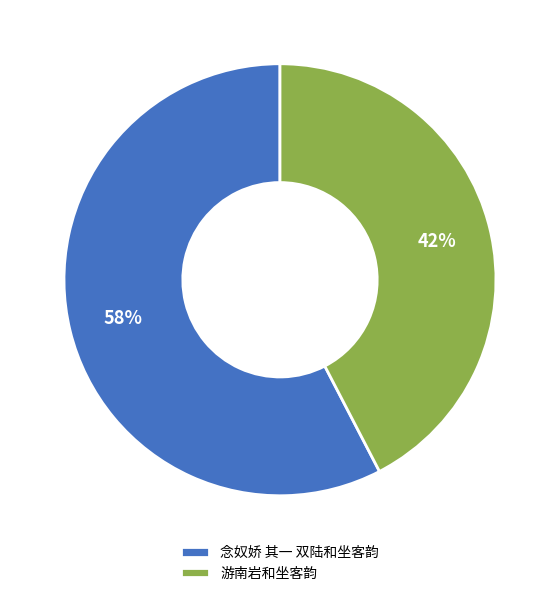

Count the number of slices in the pie.

2